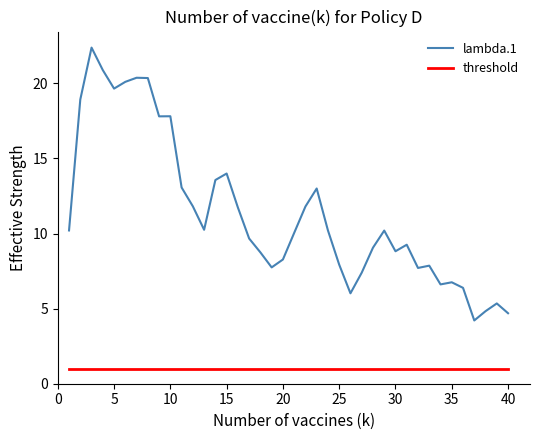

List the series in order of their overall mean, lowest first.

threshold, lambda.1